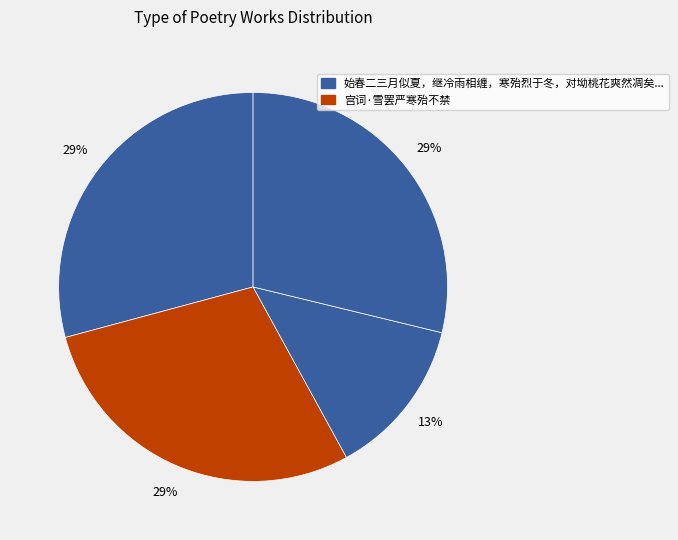

Count the number of slices in the pie.

4